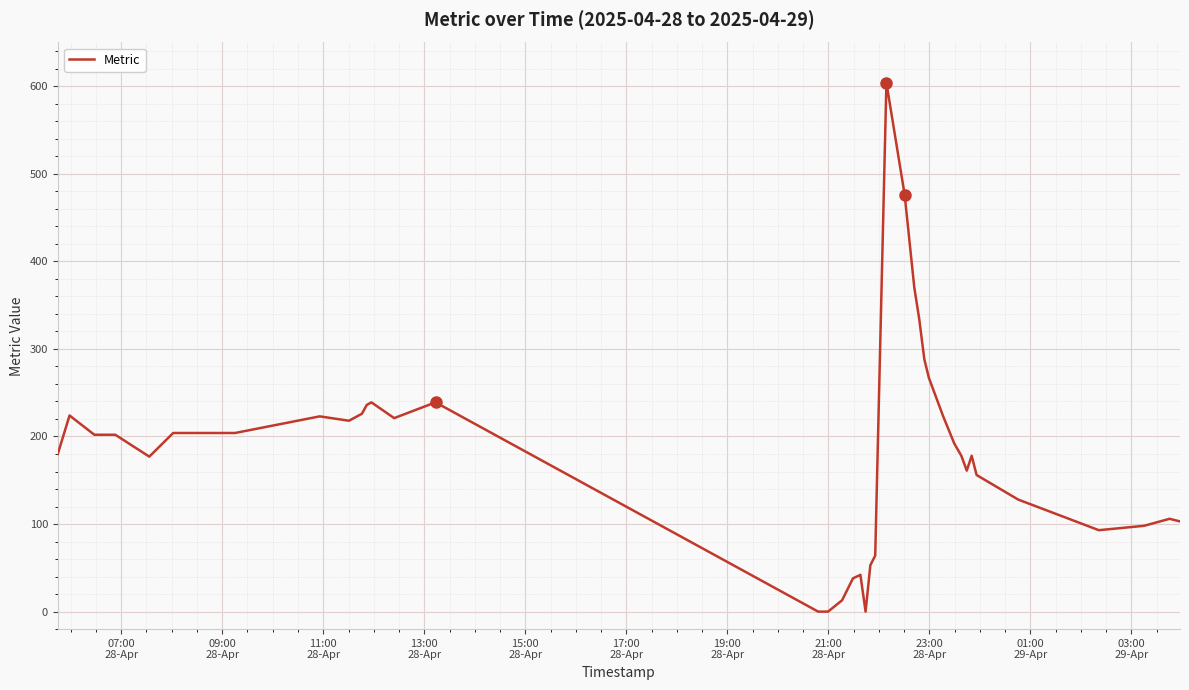

What is the maximum value shown in the chart?

604